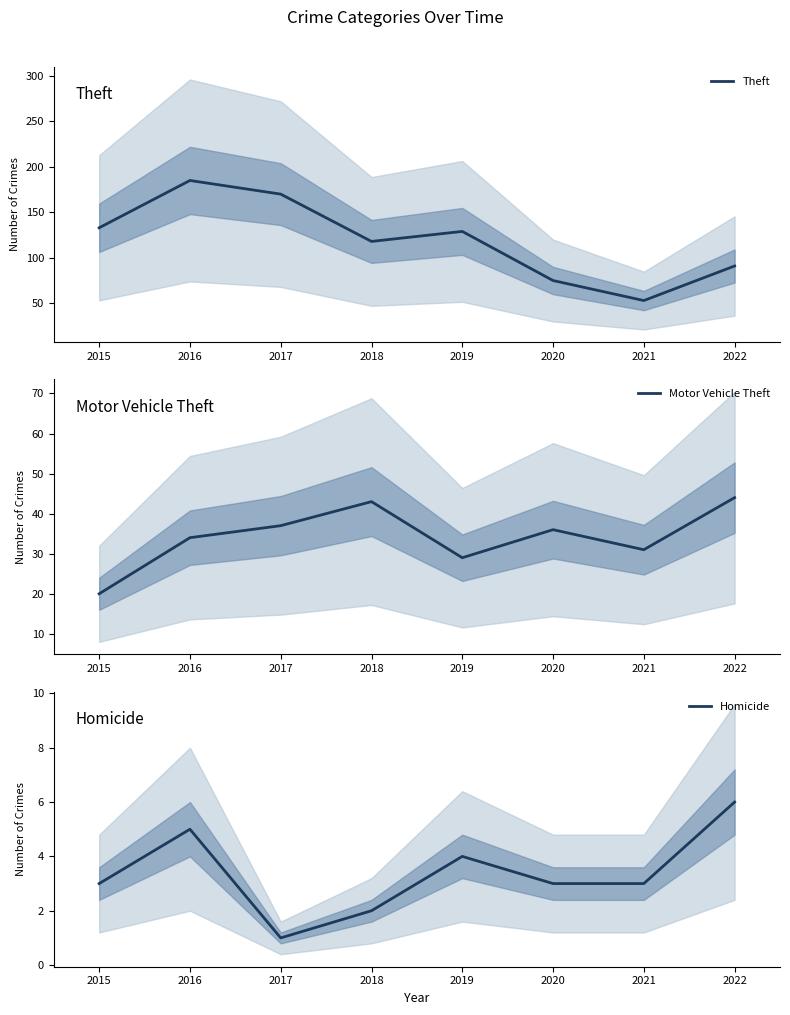

Is the value of Motor Vehicle Theft at 2020 greater than the value of Theft at 2020?

No